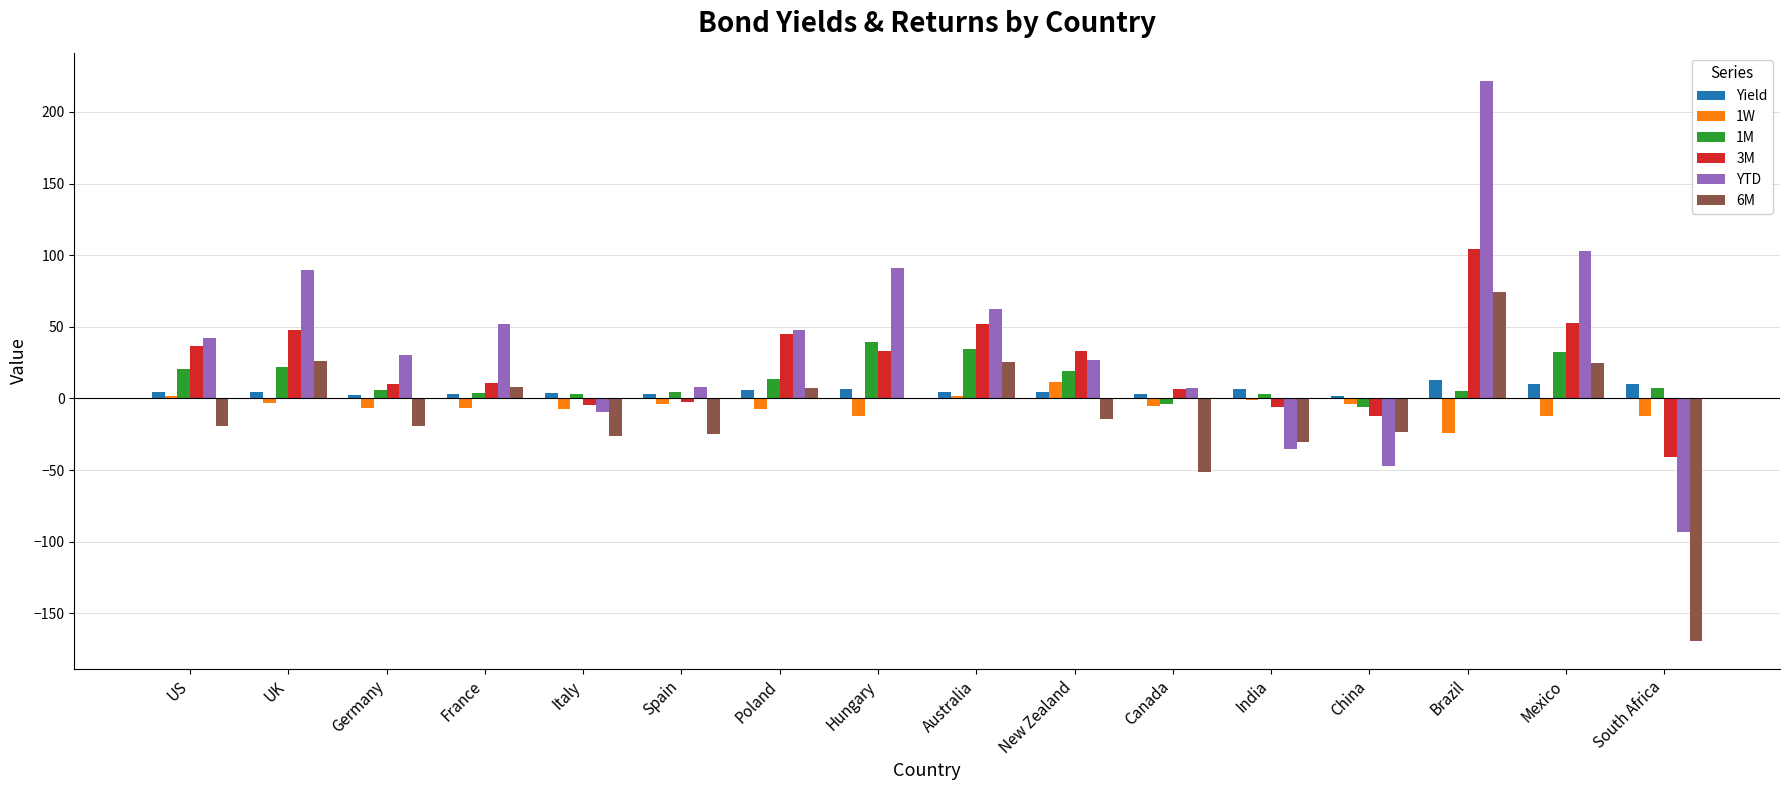

What is the sum of all YTD values?

596.7